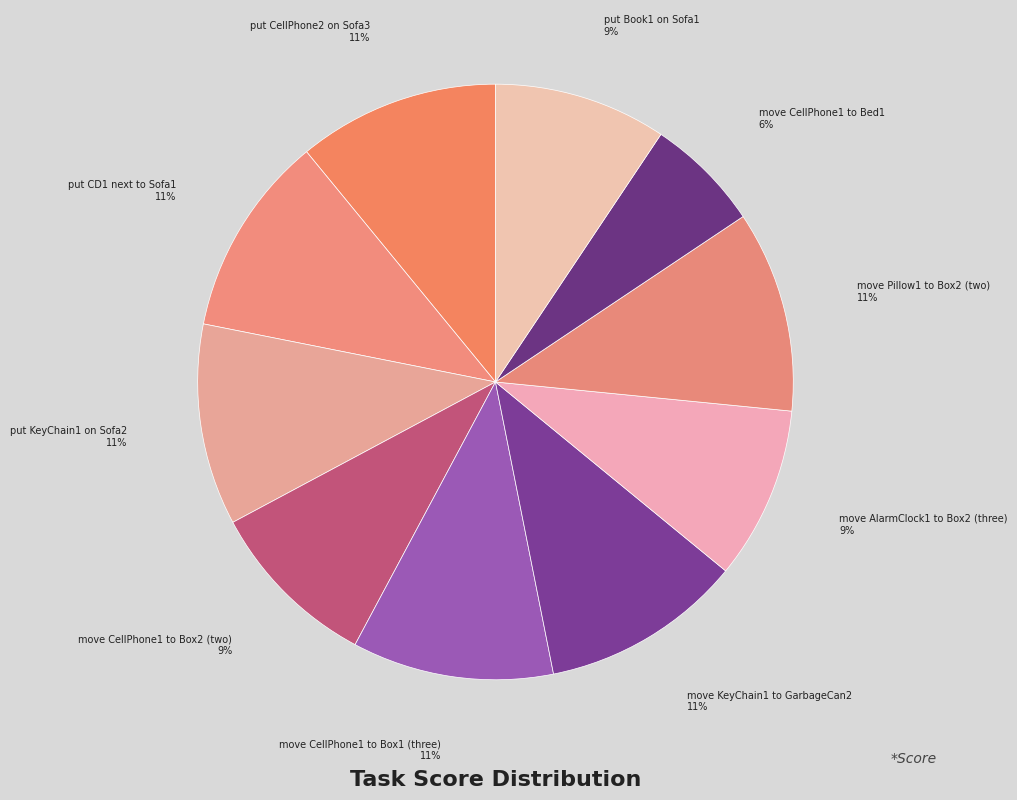

What is the smallest slice in the pie chart?

move CellPhone1 to Bed1